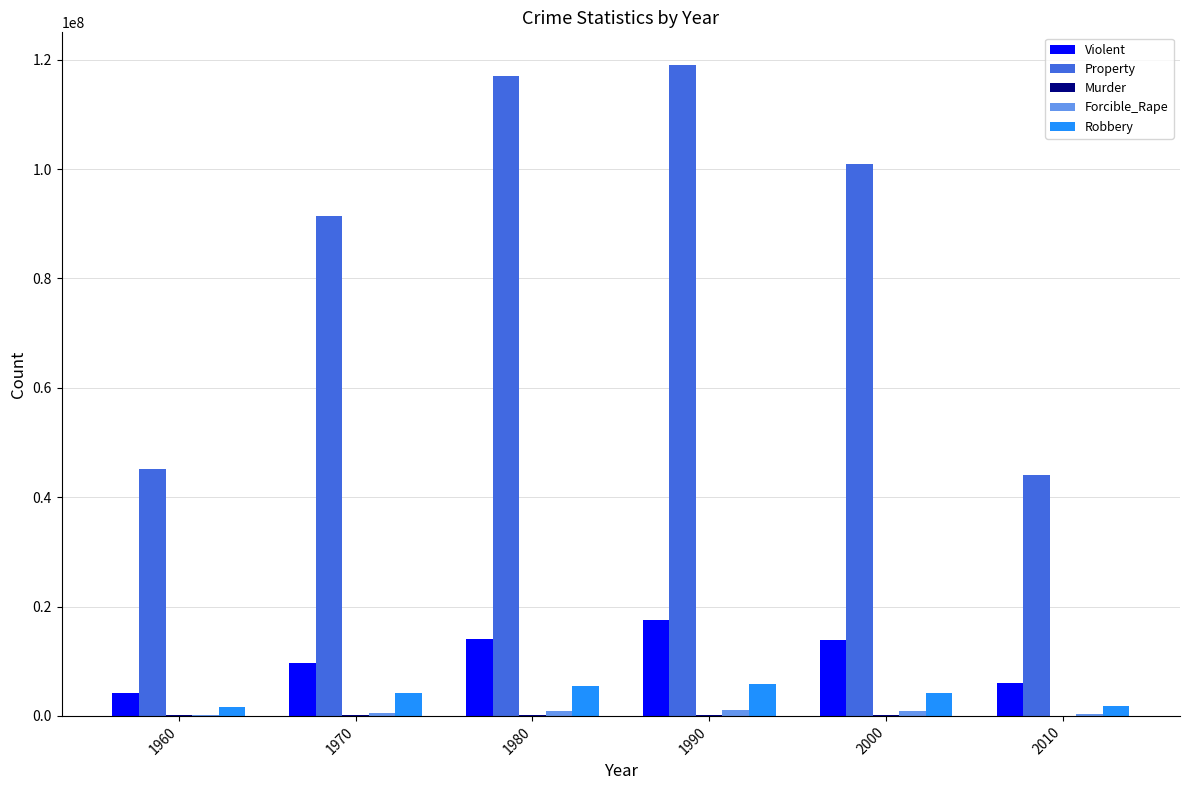

True or false: Property has a value of 100944369 at 2000.

True